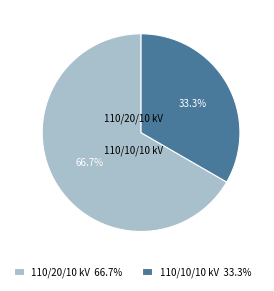

What is the largest slice in the pie chart?

110/20/10 kV 66.7%